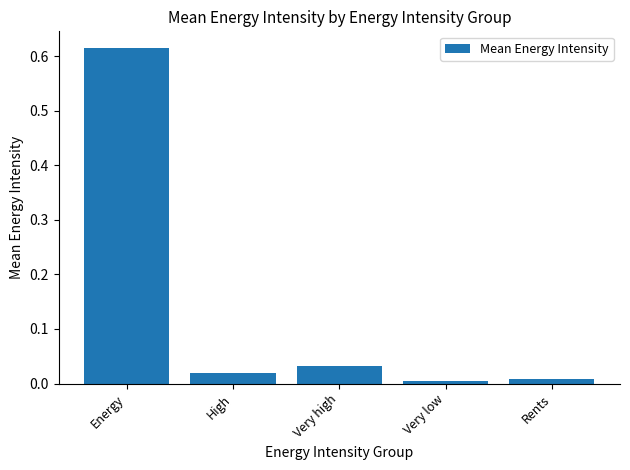

What is the label of the 1st bar from the right?

Rents